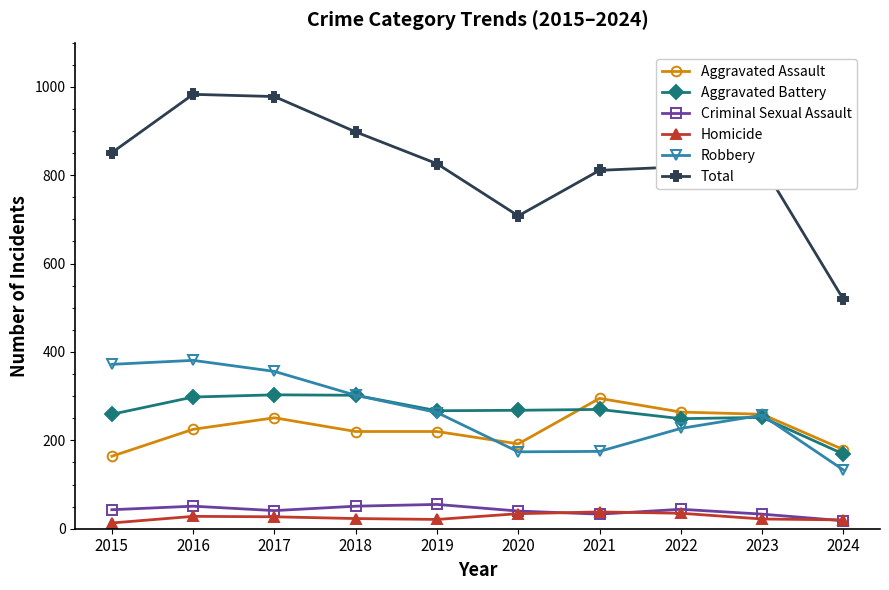

What is the value of the Total point at the 5th from the left?

826